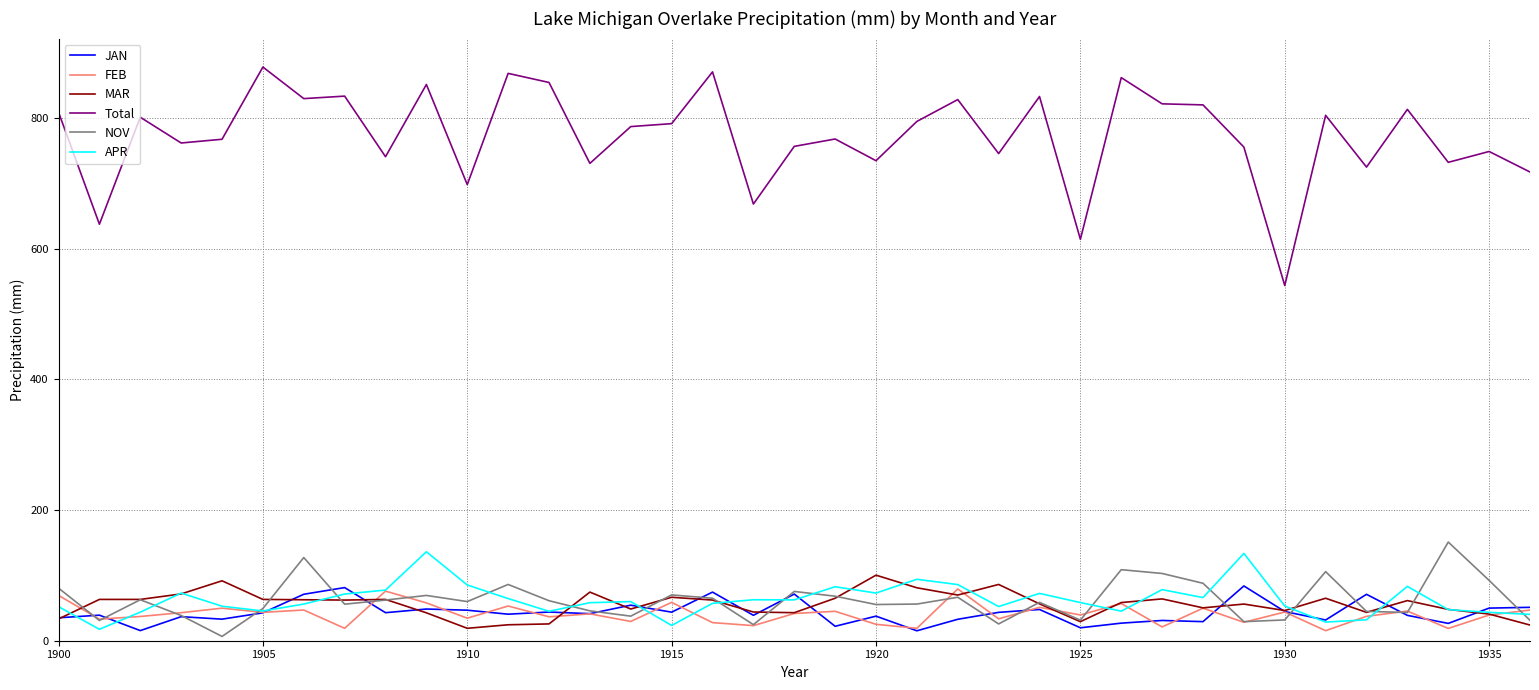

What is the sum of all APR values?

2313.8